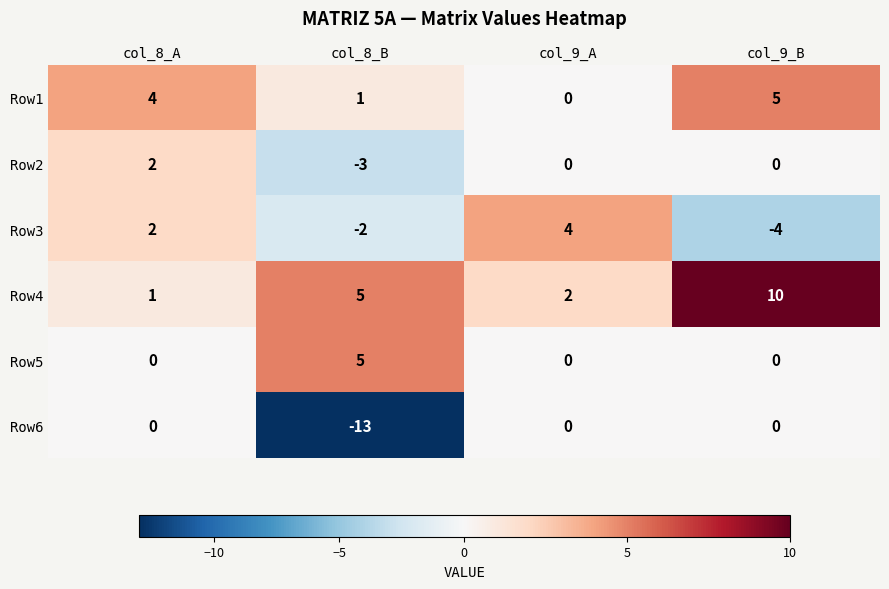

What is the difference between the Row3 values at col_8_B and col_9_A?

6